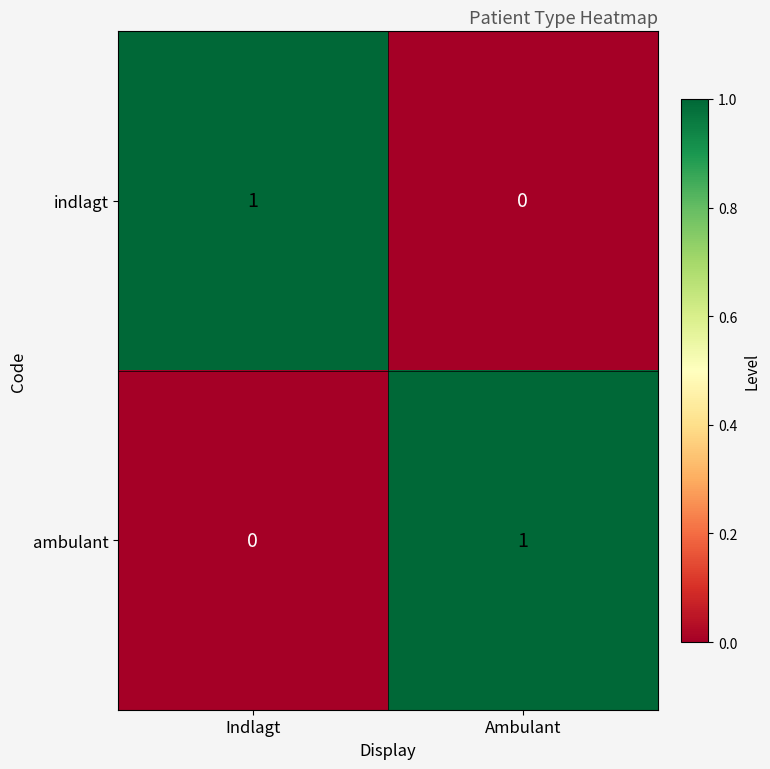

What is the spread (max minus min) of values at Indlagt?

1